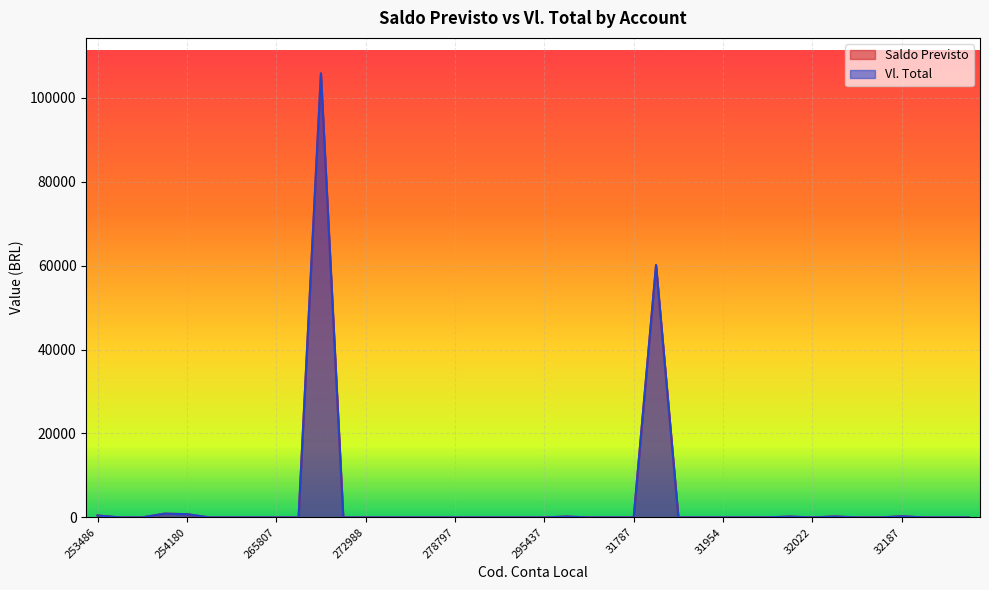

In Saldo Previsto, how many points are higher than both neighbors (excluding endpoints)?

7